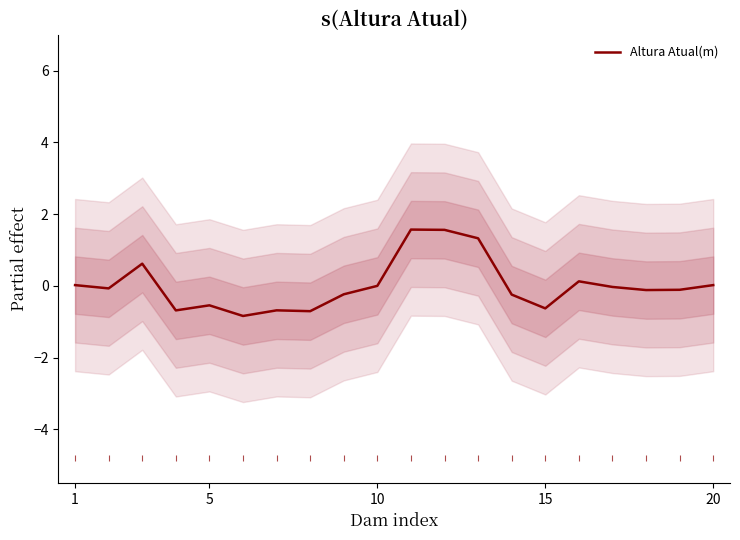

What is the minimum value for Altura Atual(m)?

-0.8